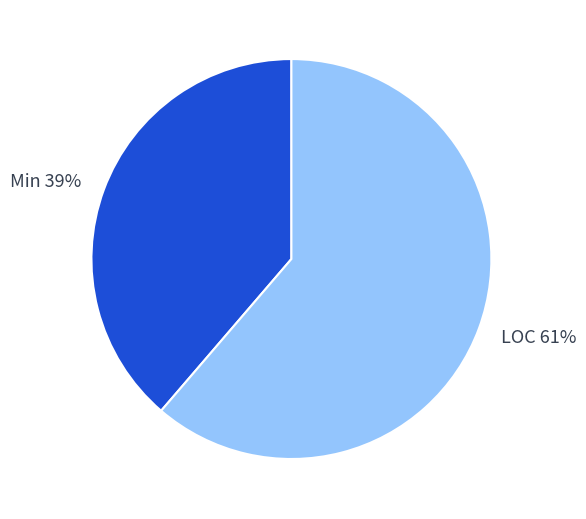

What is the majority slice?

LOC